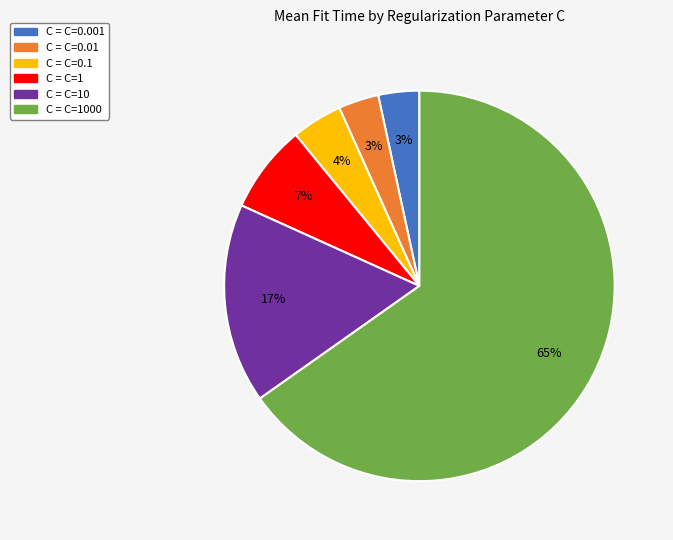

To the nearest percent, what is the difference between the C = C=0.001 and C = C=0.1 slice percentages?

1%